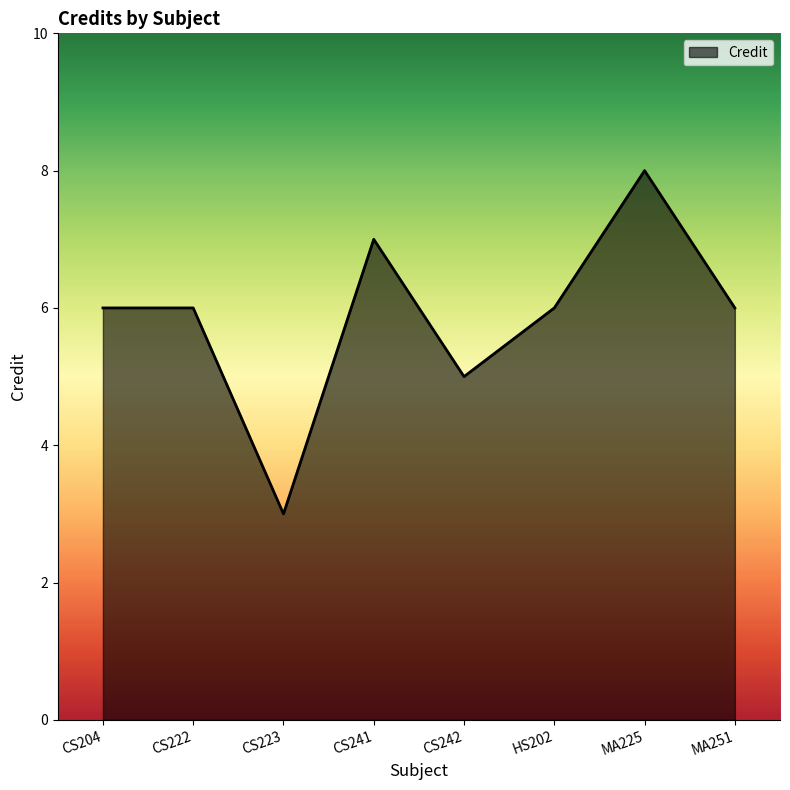

What is the sum of the values at MA225 and MA251?

14